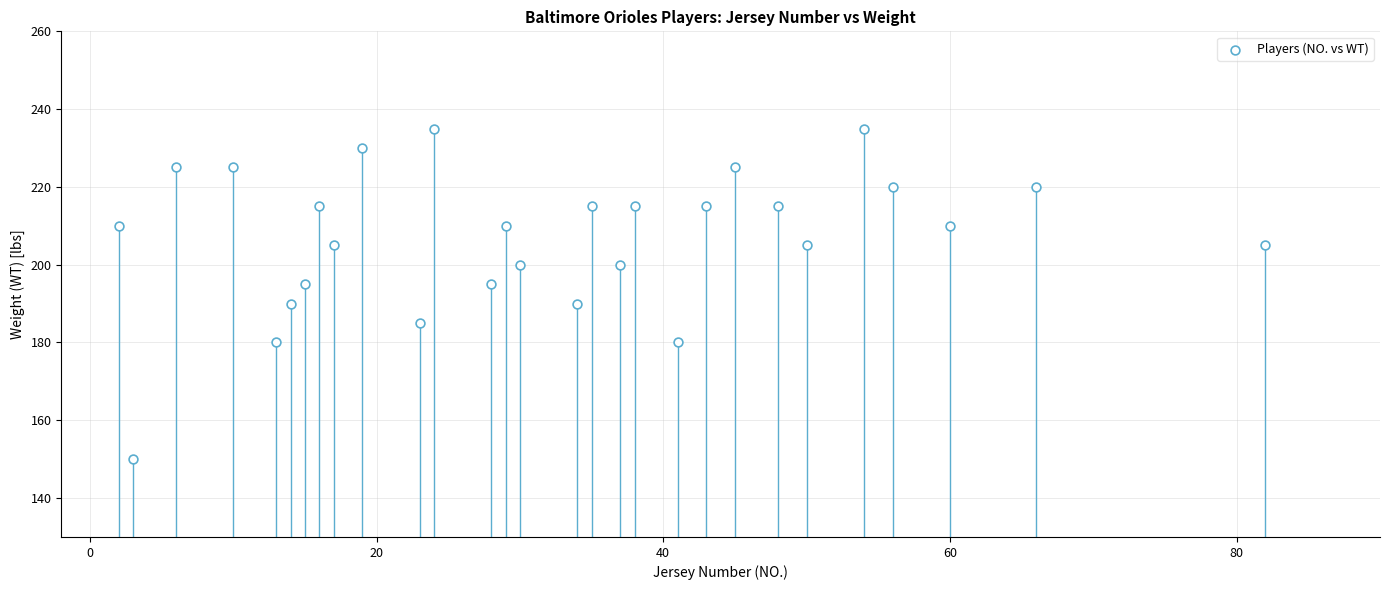

What is the range of Y values (max minus min)?

85